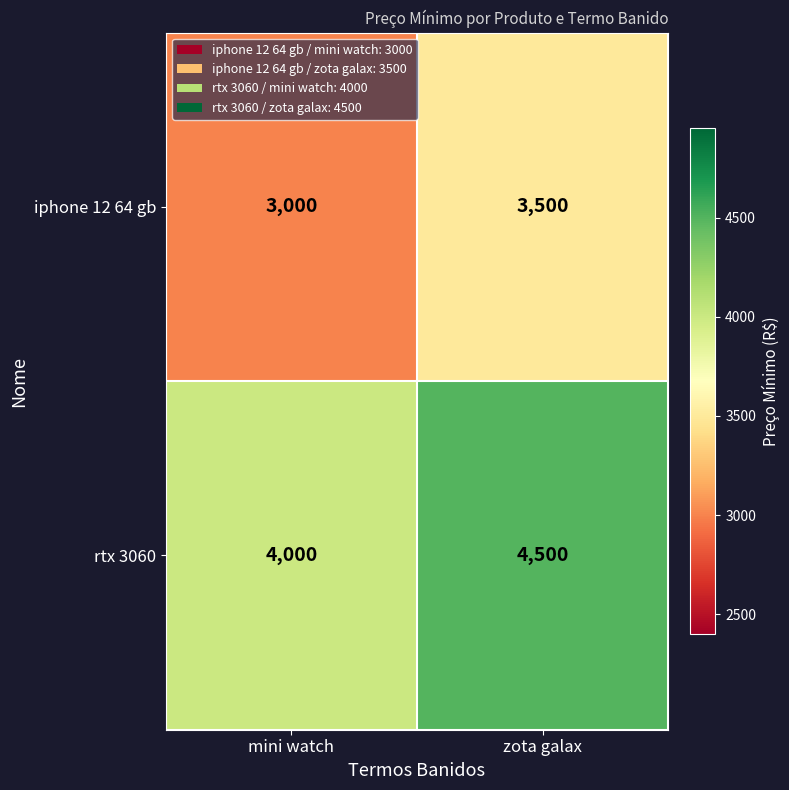

What value does the rtx 3060 series have at mini watch?

4000